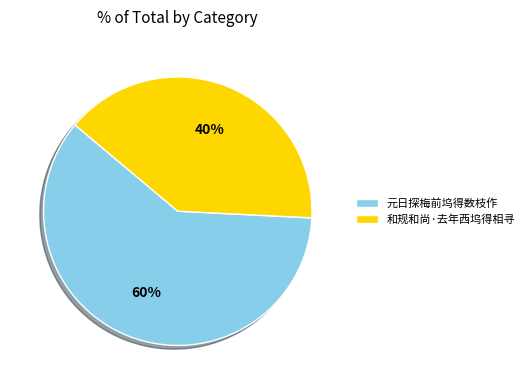

Does any single category account for the majority?

Yes